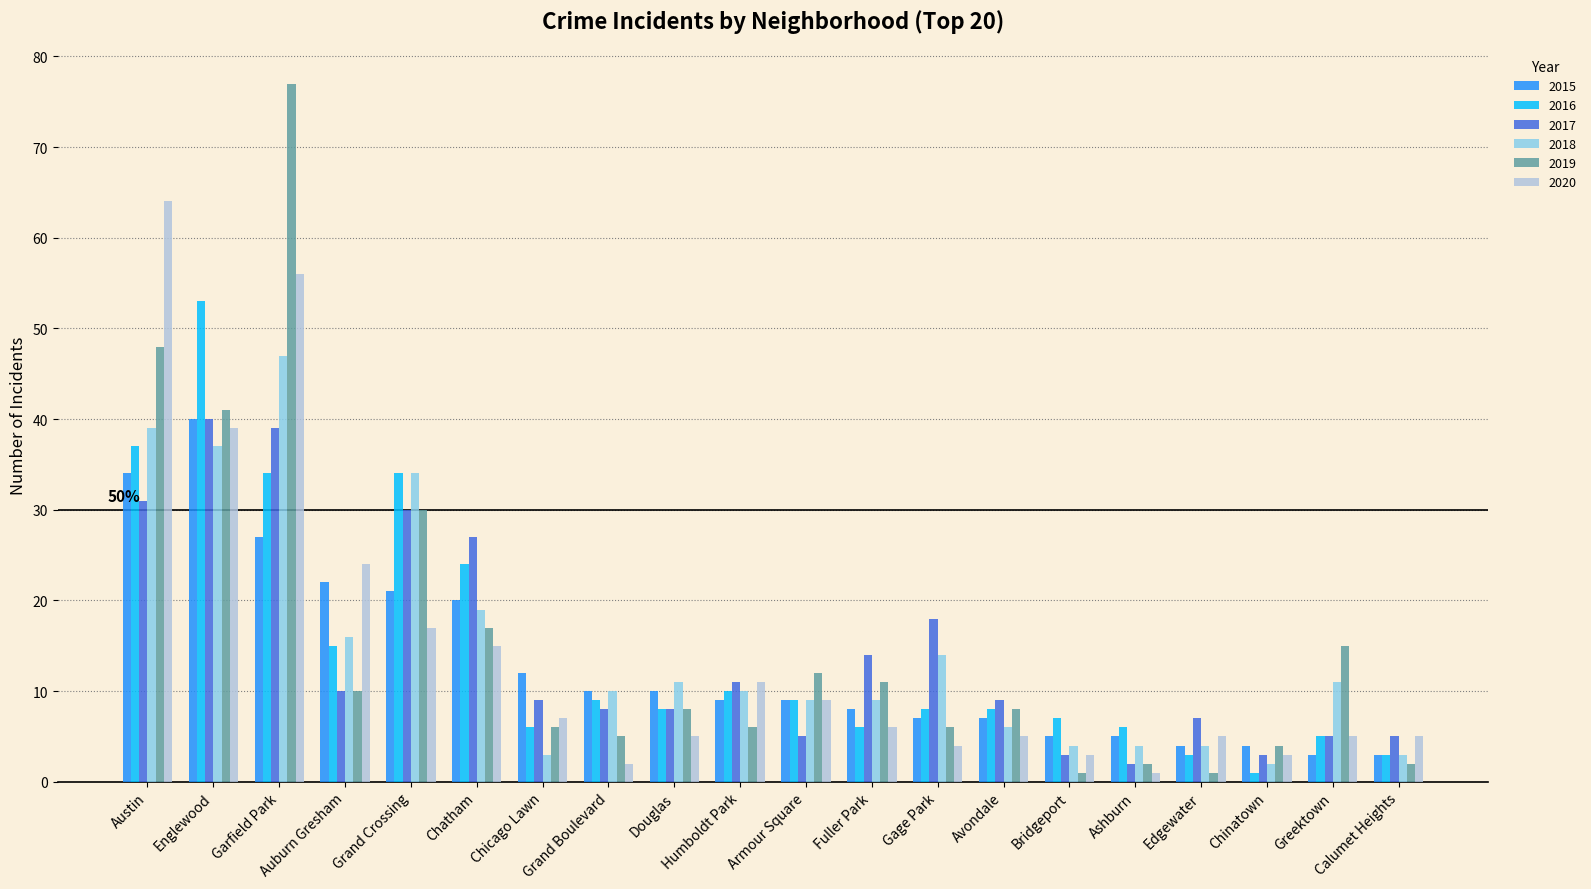

Is the value of 2017 at Englewood greater than the value of 2020 at Douglas?

Yes